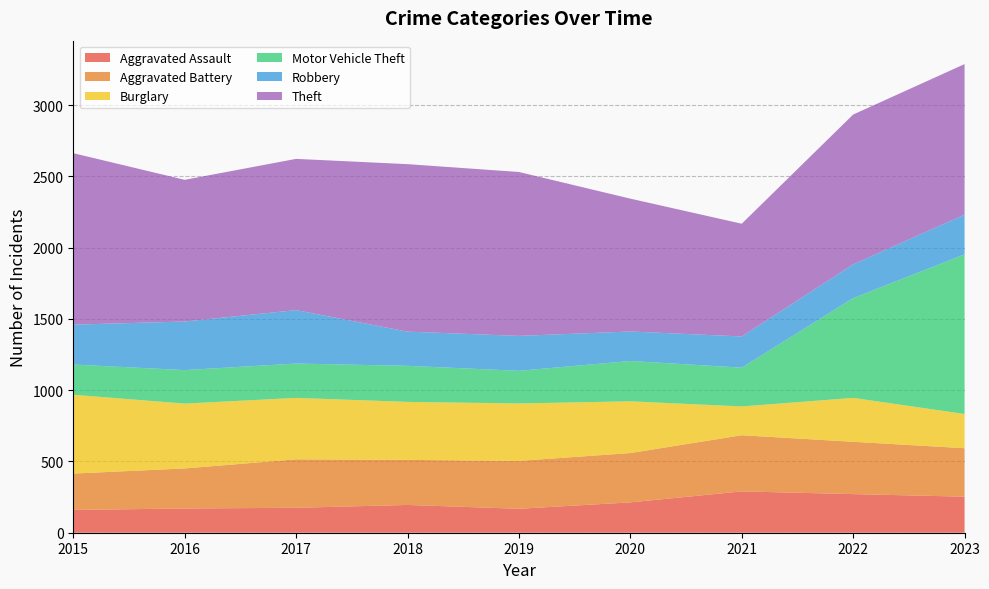

Reading left to right, transcribe all the data shown in this chart.

Aggravated Assault: 2015=160	2016=170	2017=175	2018=195	2019=168	2020=213	2021=290	2022=271	2023=253
Aggravated Battery: 2015=255	2016=281	2017=340	2018=316	2019=336	2020=346	2021=394	2022=367	2023=340
Burglary: 2015=553	2016=455	2017=431	2018=407	2019=403	2020=363	2021=202	2022=308	2023=240
Motor Vehicle Theft: 2015=212	2016=235	2017=241	2018=253	2019=229	2020=283	2021=272	2022=700	2023=1120
Robbery: 2015=280	2016=341	2017=375	2018=240	2019=245	2020=207	2021=219	2022=237	2023=279
Theft: 2015=1203	2016=994	2017=1061	2018=1175	2019=1150	2020=932	2021=791	2022=1051	2023=1056